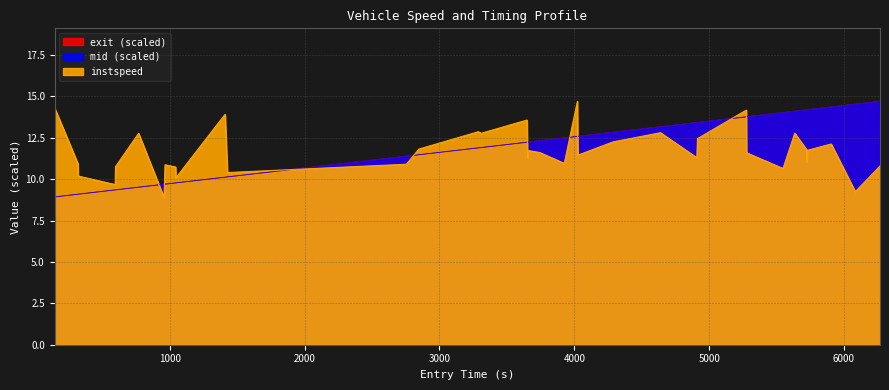

What is the maximum value for exit?

14.7